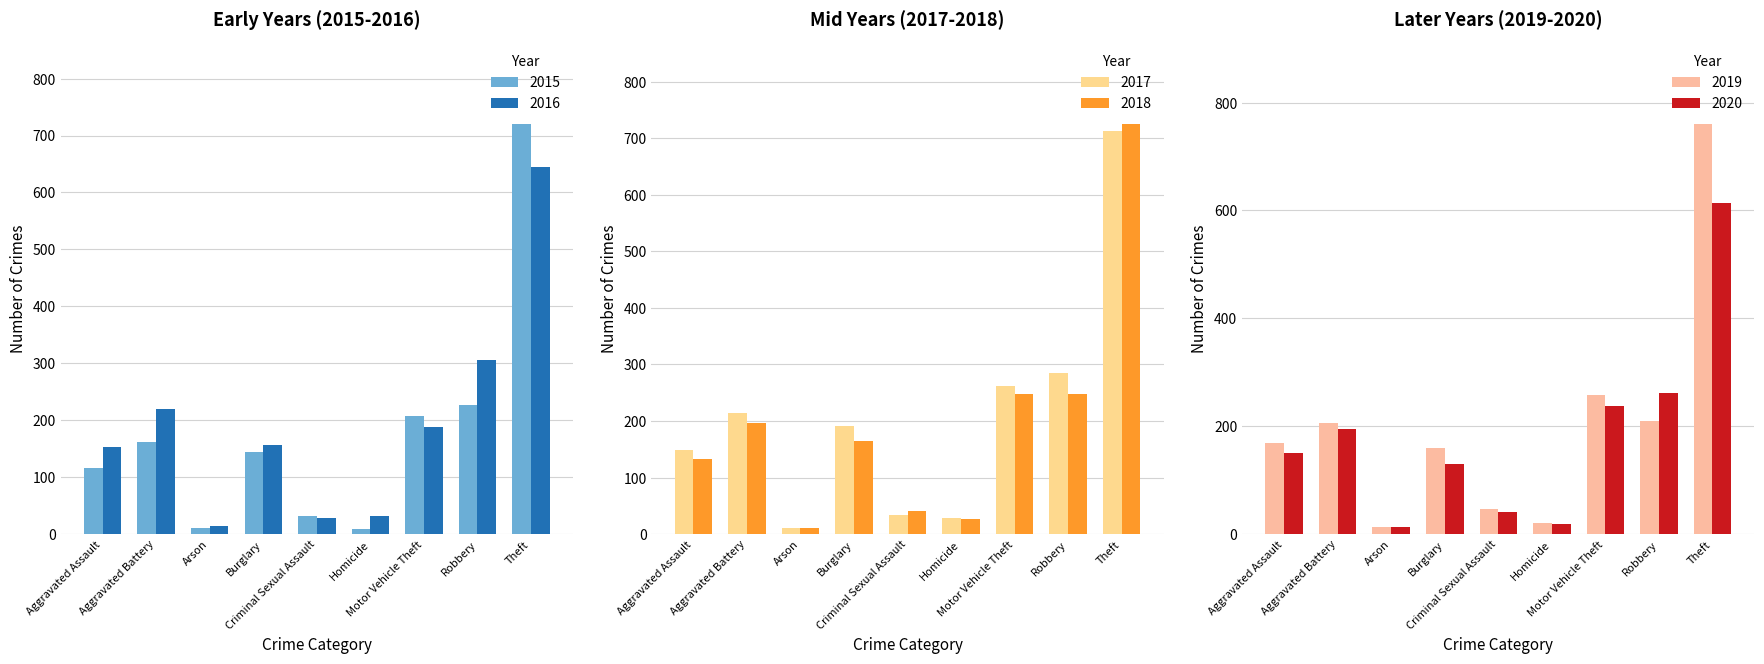

At which label does 2020 reach its minimum?

Arson